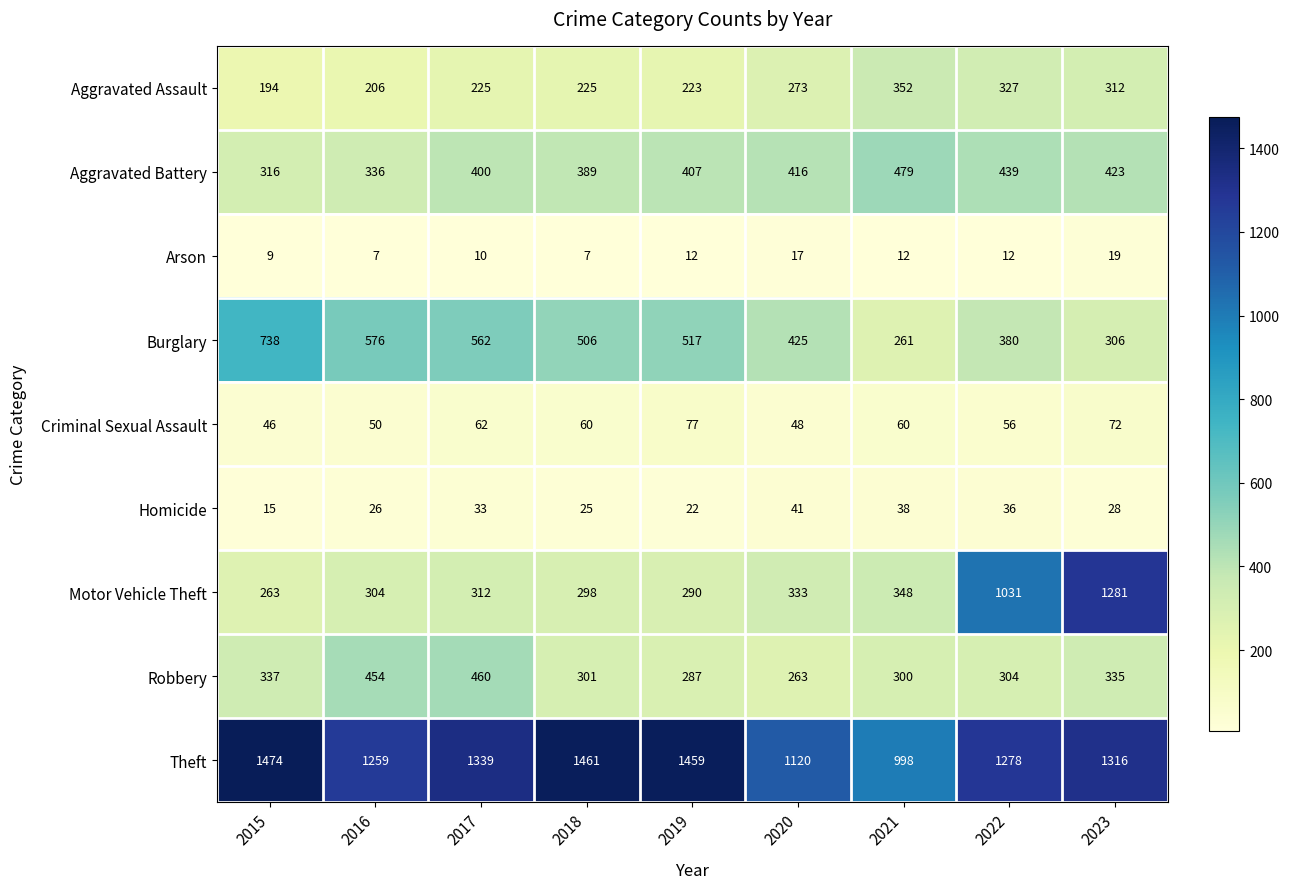

Count the number of data series in this chart.

9